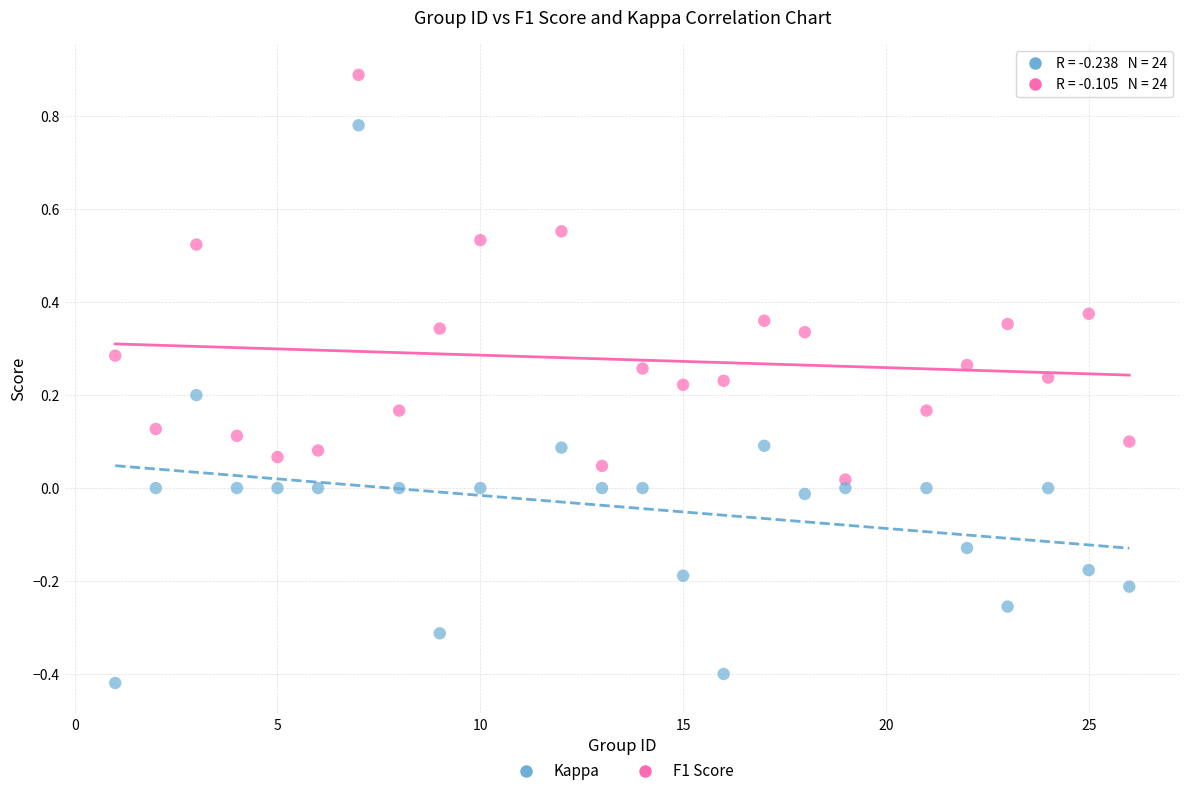

Which series has the largest Y range (max minus min)?

Kappa